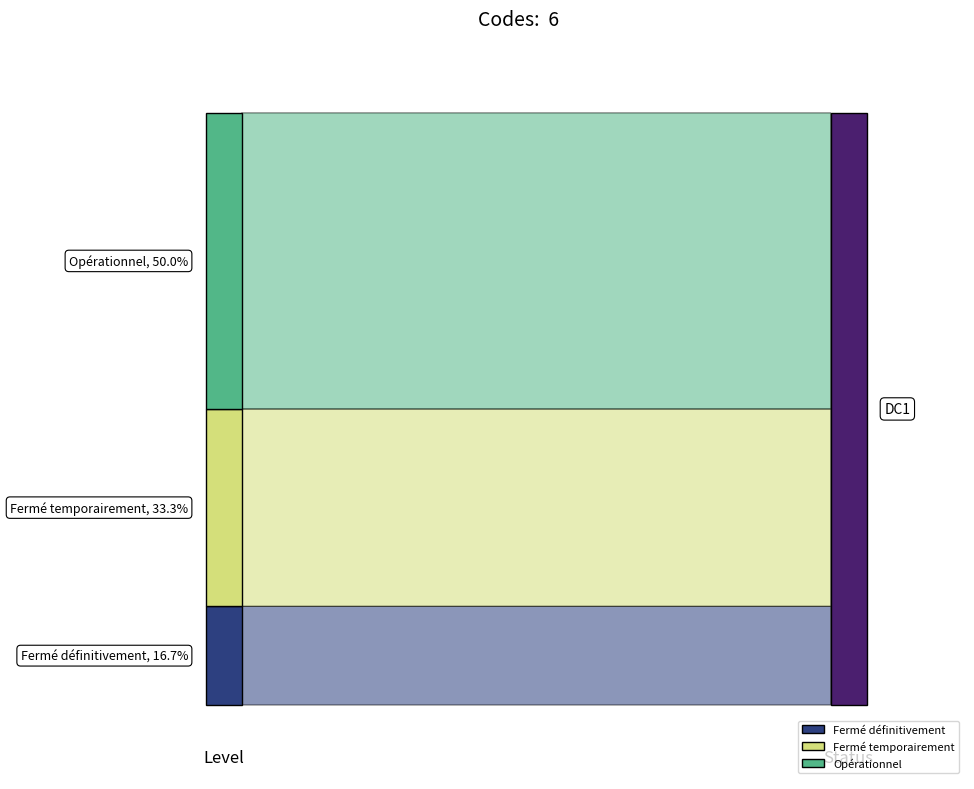

Reading left to right, transcribe all the data shown in this chart.

1	2	3